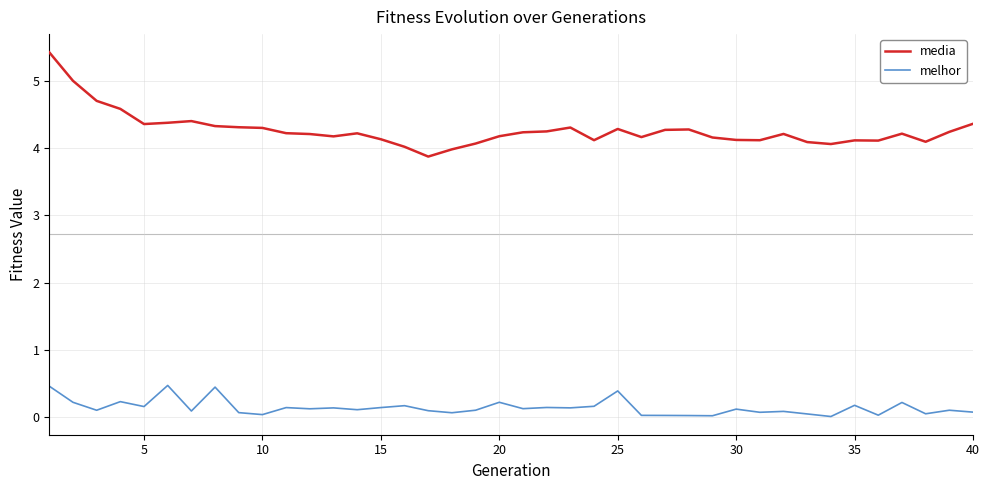

What is the minimum value for media?

3.9